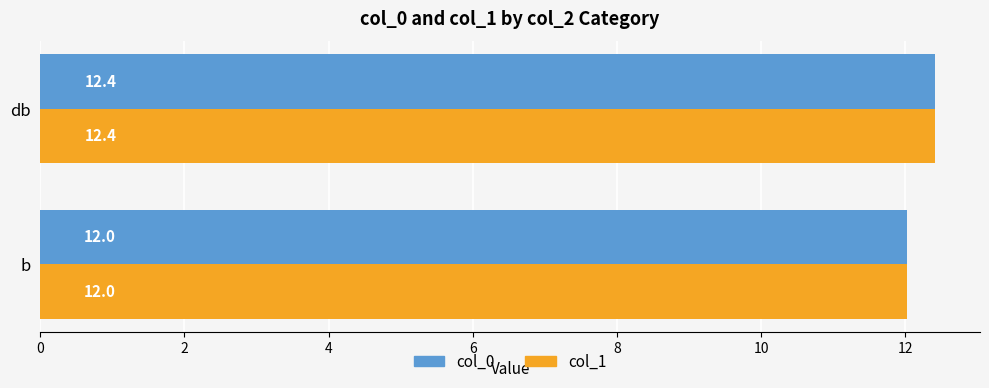

What is the sum of all col_0 values?

24.4